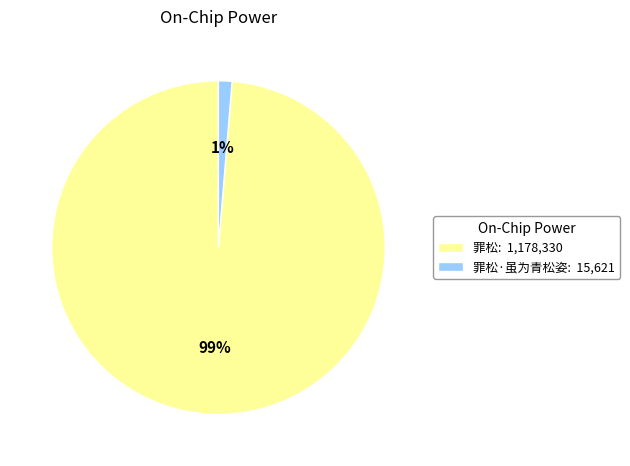

Count the number of slices in the pie.

2